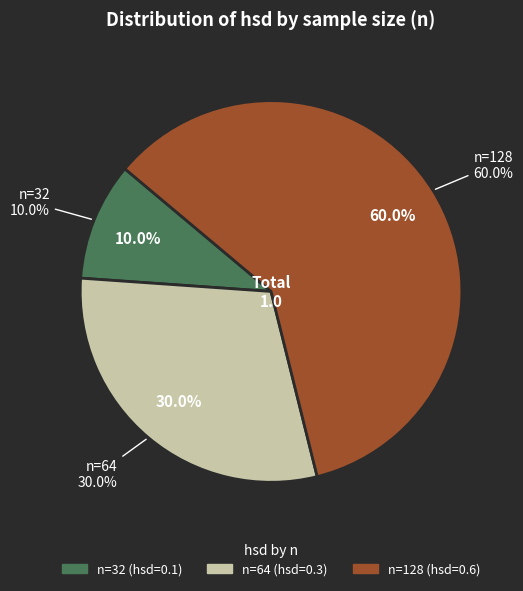

To the nearest percent, what is the difference between the 64 and 128 slice percentages?

30%